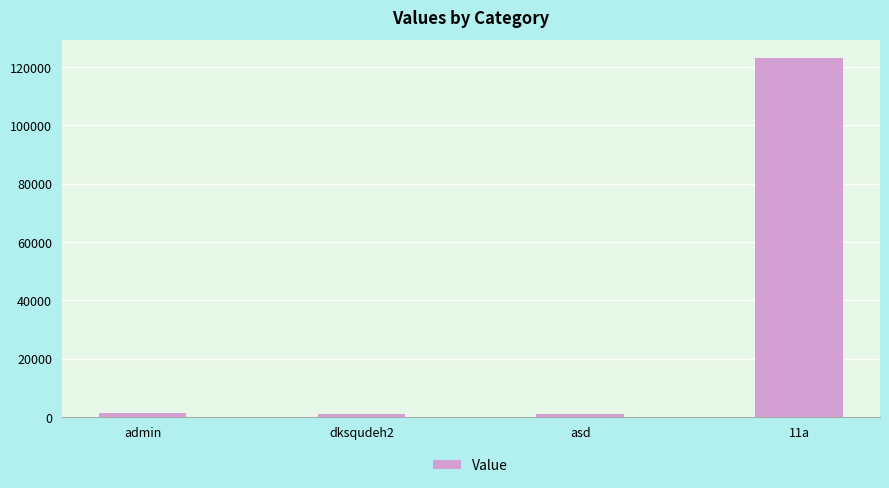

The value at 11a is 40054. True or false?

False